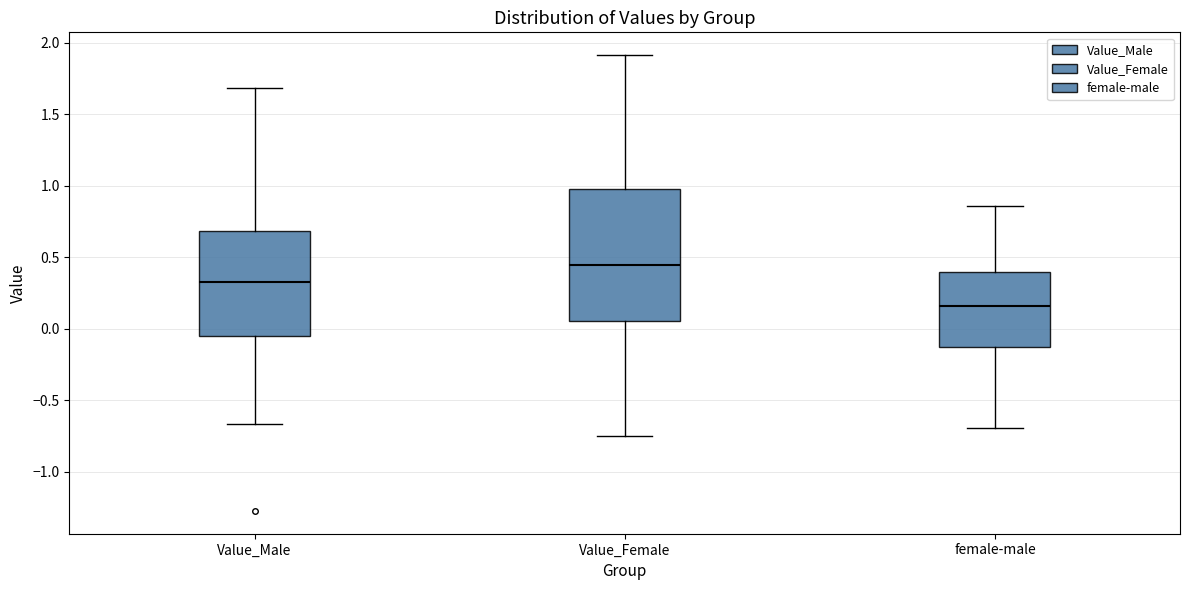

Comparing the boxes themselves (not the whiskers), which one is the tallest?

Value_Female